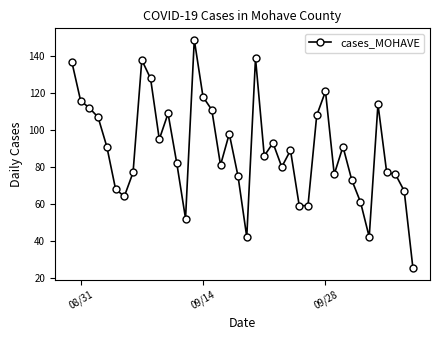

What is the difference between the second highest and minimum values?

114